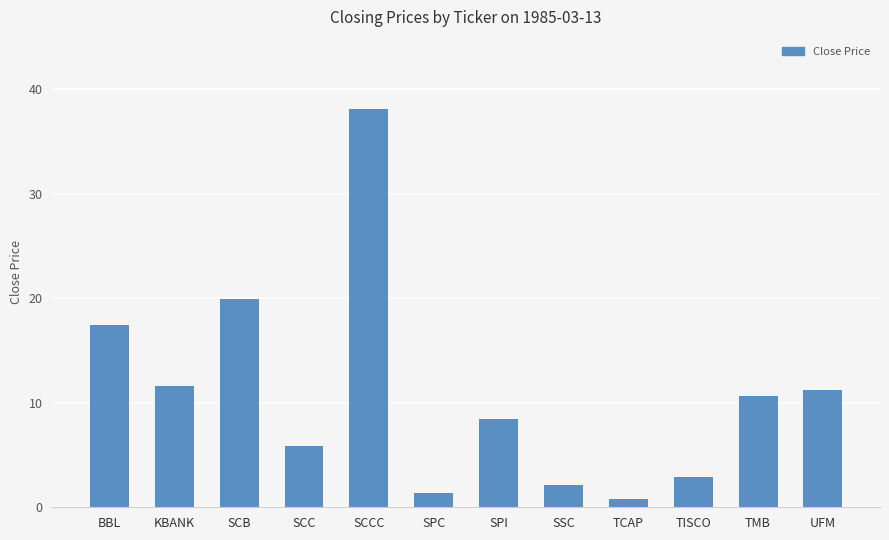

What is the value of the 3rd bar from the left?

20.0